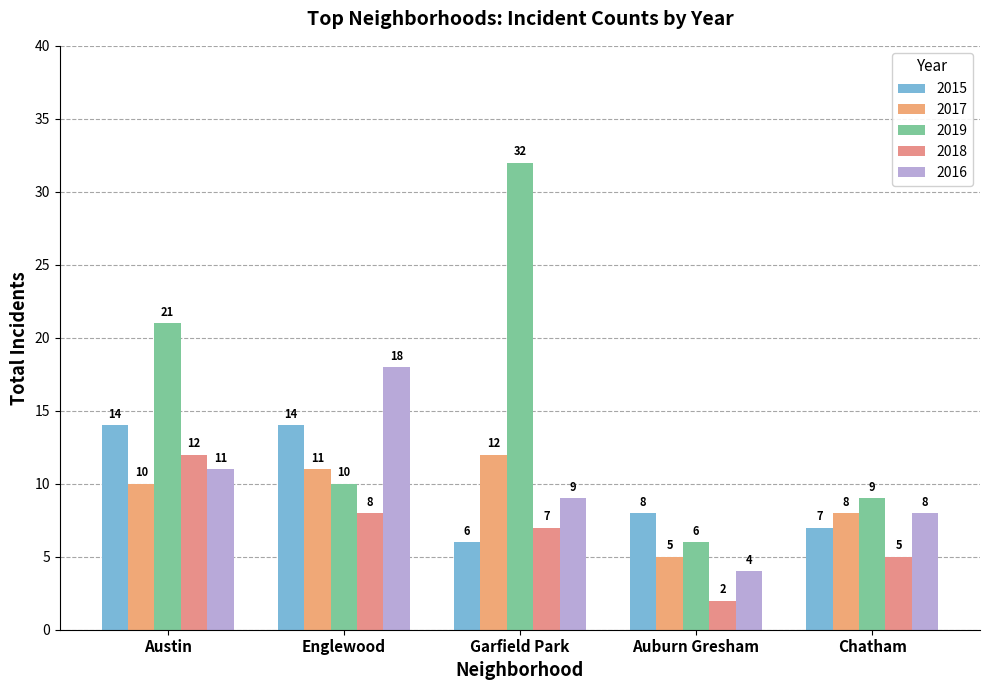

Which series has the widest spread of values?

2019